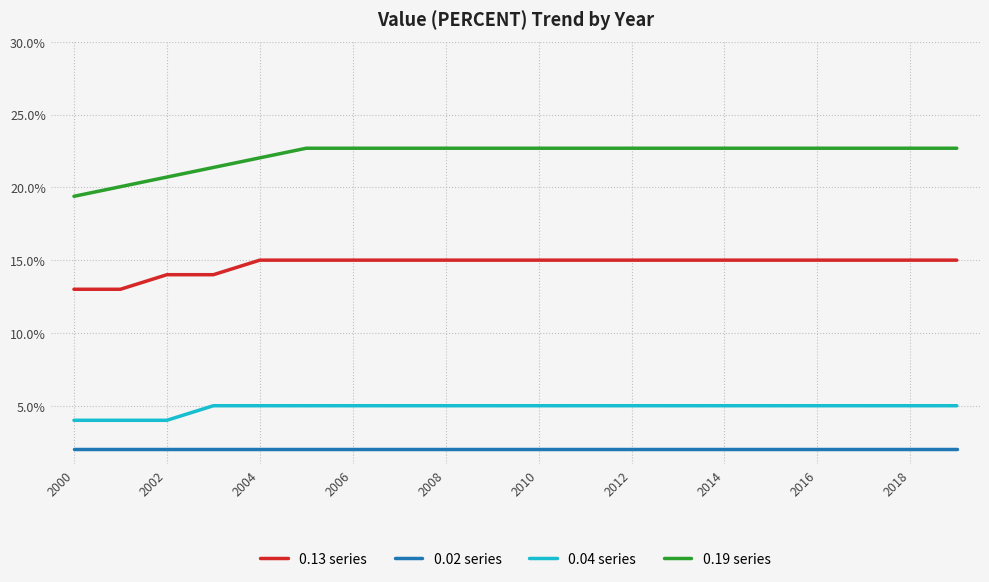

True or false: 0.02 series has more than 1 points higher than both neighbors.

False